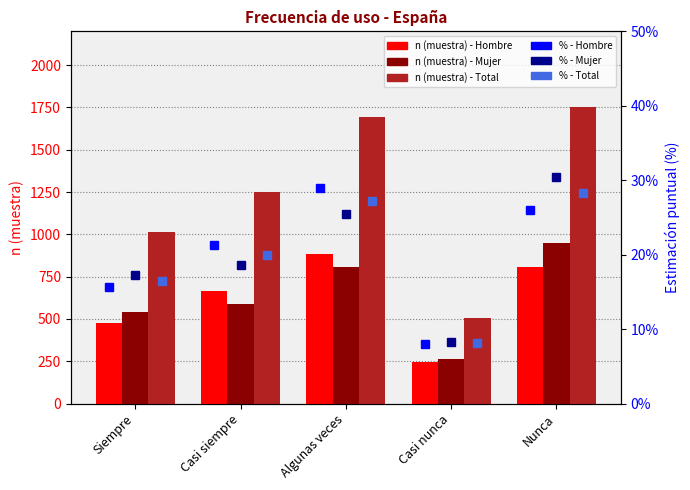

What position from the left is Algunas veces?

3